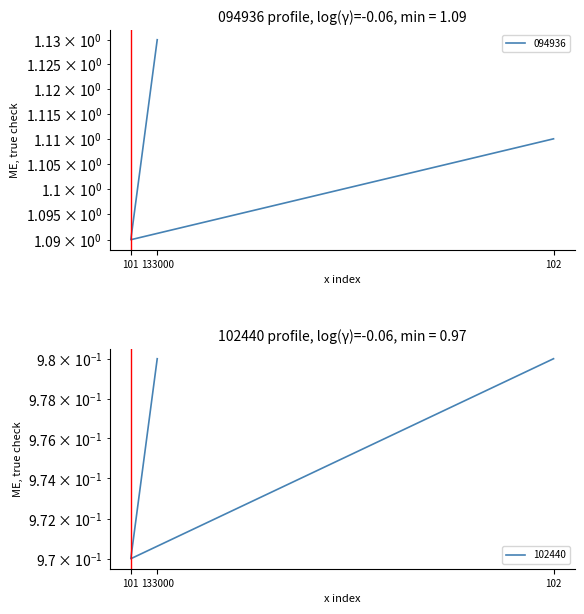

What is the total value across all series at 102?

2.1